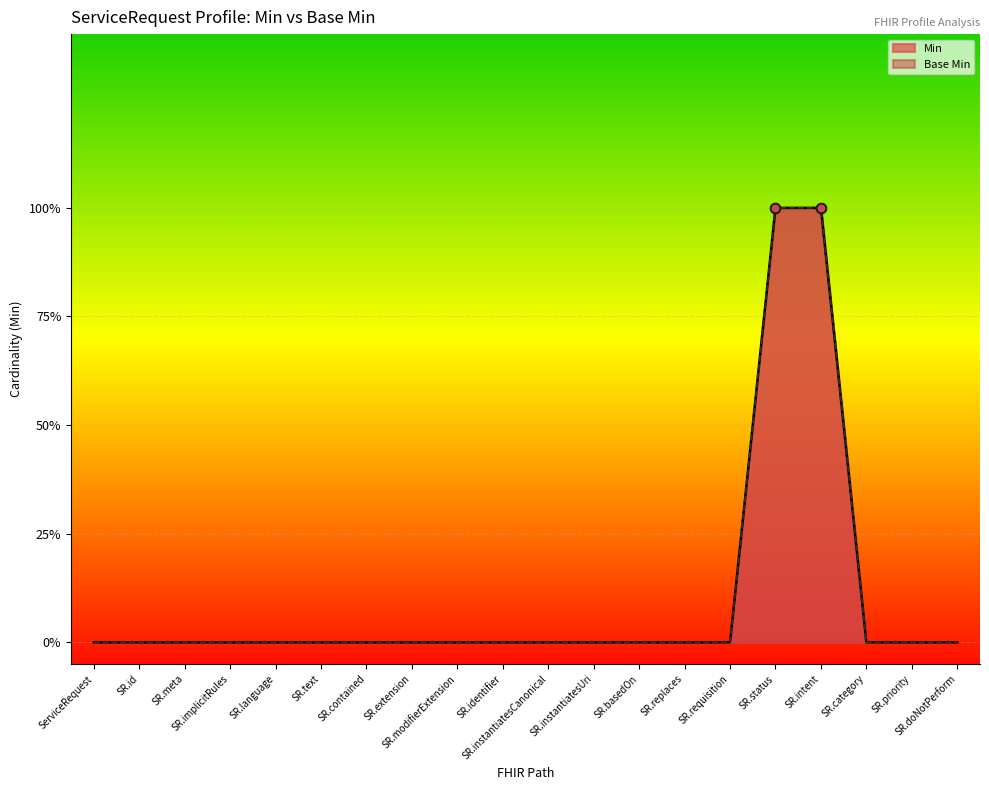

At how many categories does at least one series exceed 0?

2